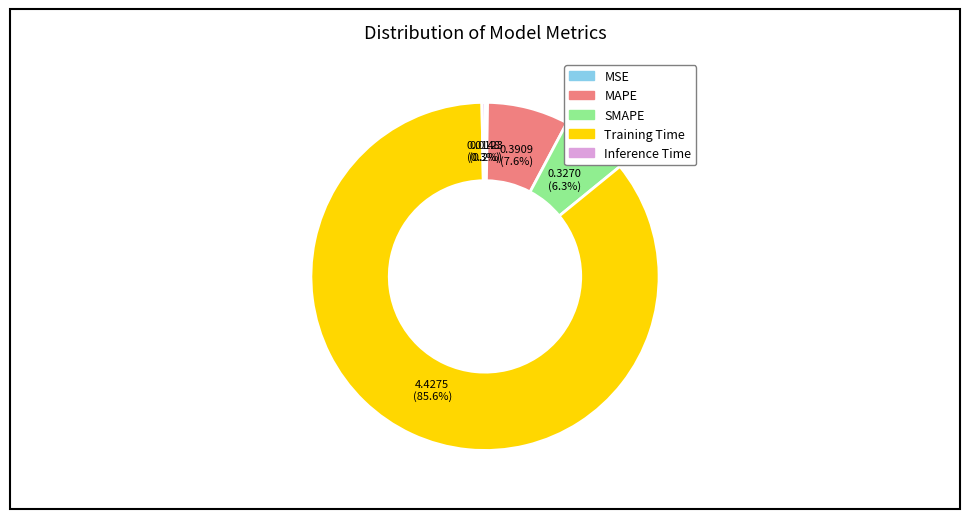

The Inference Time slice represents 0% of the pie. True or false?

True